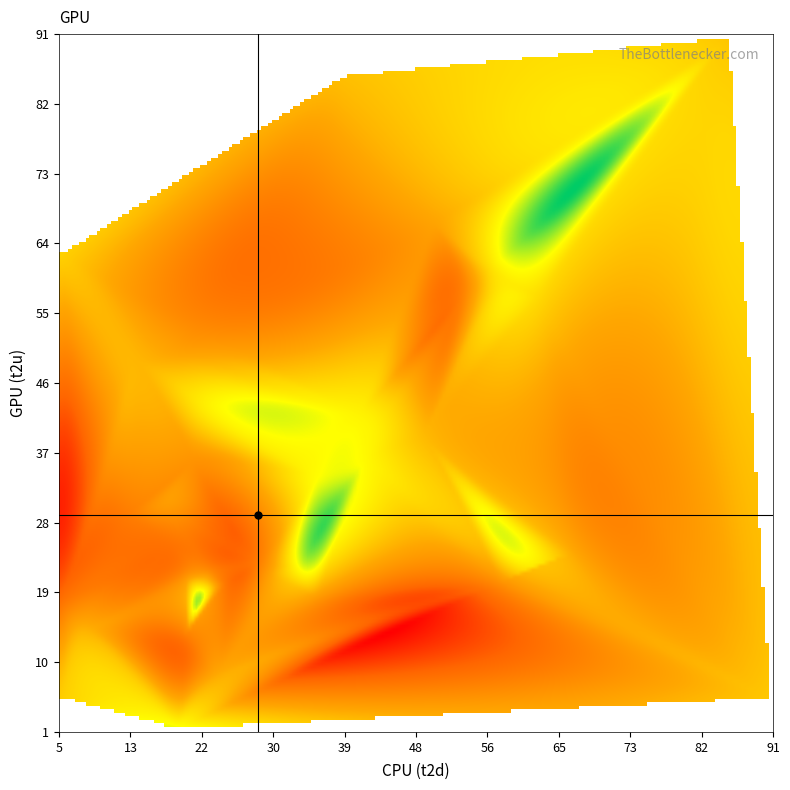

What is the range of X values (max minus min)?

86